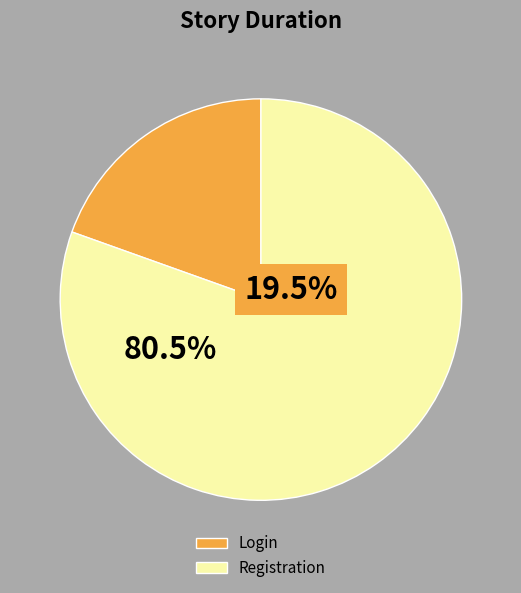

To the nearest percent, what is the difference between the Login and Registration slice percentages?

61%